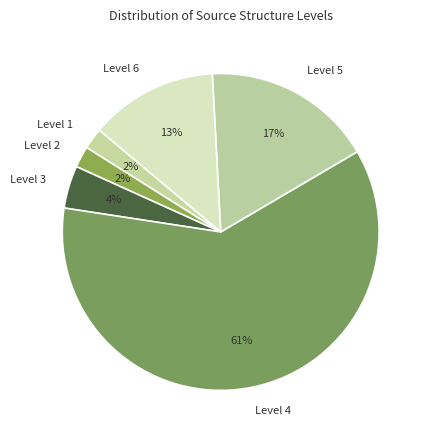

The Level 5 slice represents 17% of the pie. True or false?

True